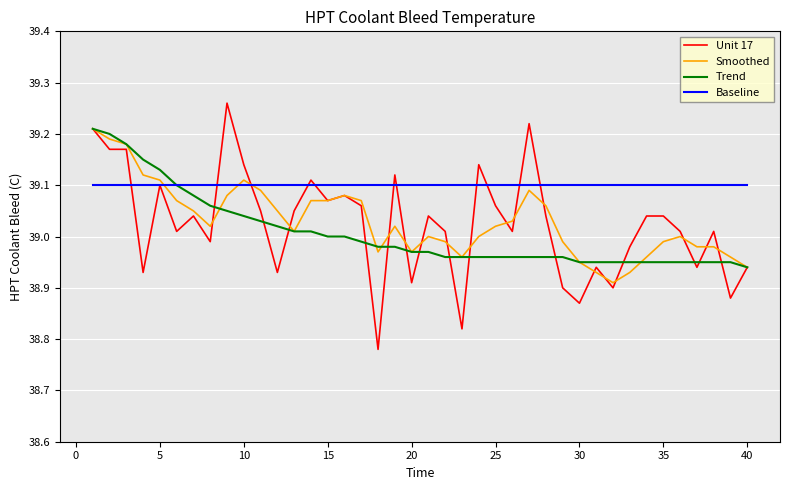

Which series has the largest total across all categories?

Baseline